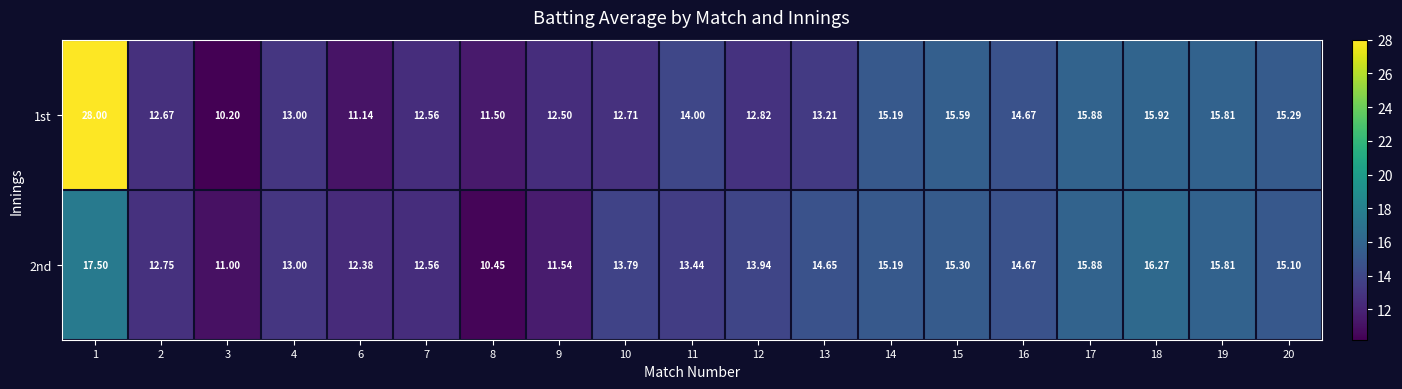

Is the value of 2nd at 12 greater than the value of 1st at 19?

No